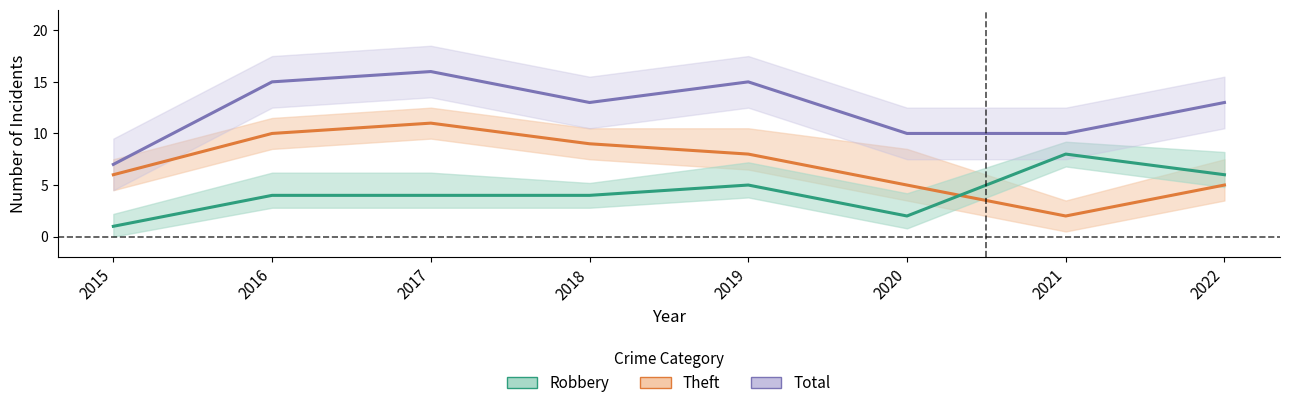

Rank the series by their average value, from highest to lowest.

Total, Theft, Robbery